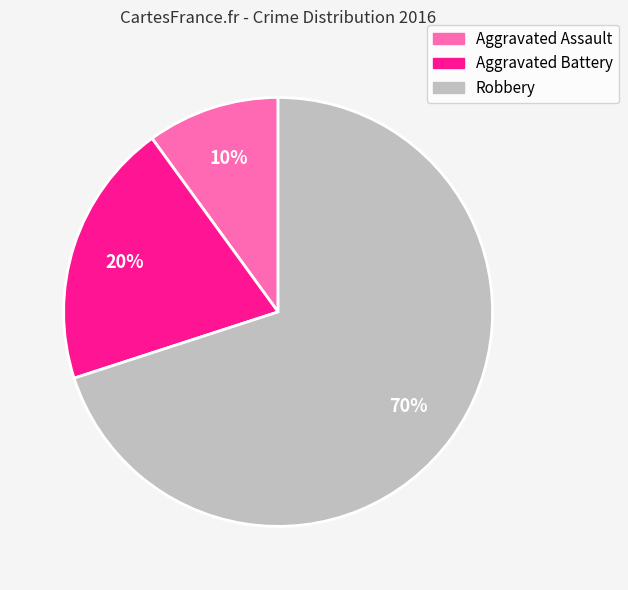

Rank the categories by value from lowest to highest.

Aggravated Assault, Aggravated Battery, Robbery